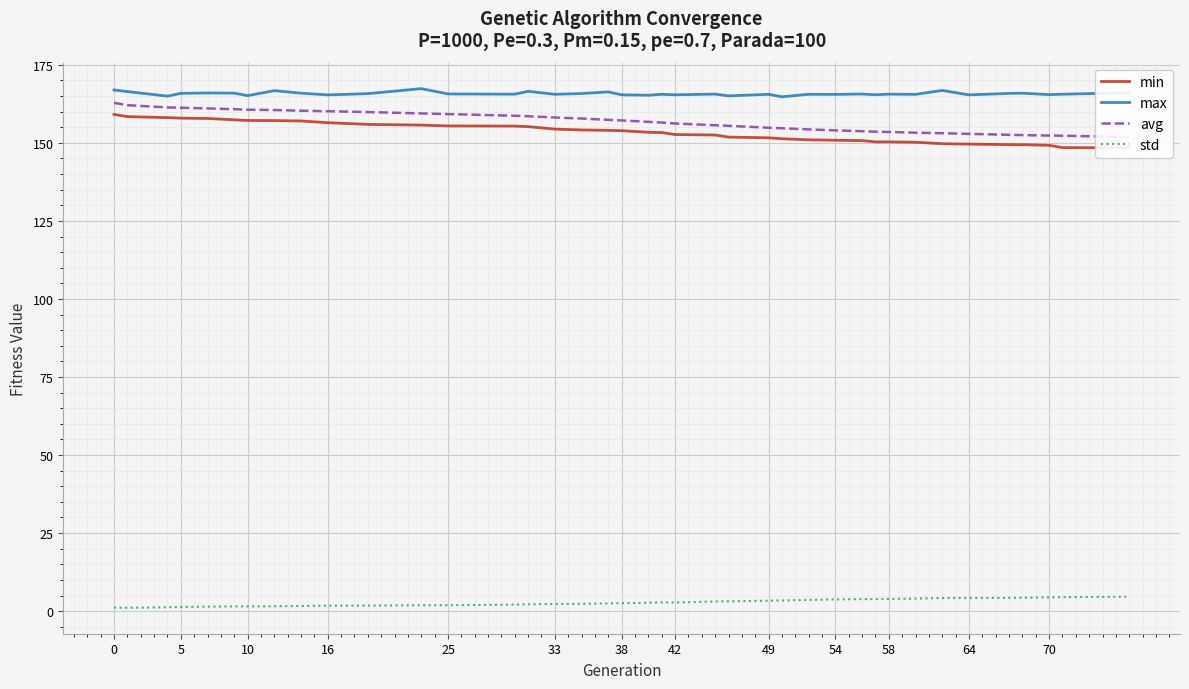

True or false: min has more than 2 interior local peaks.

False